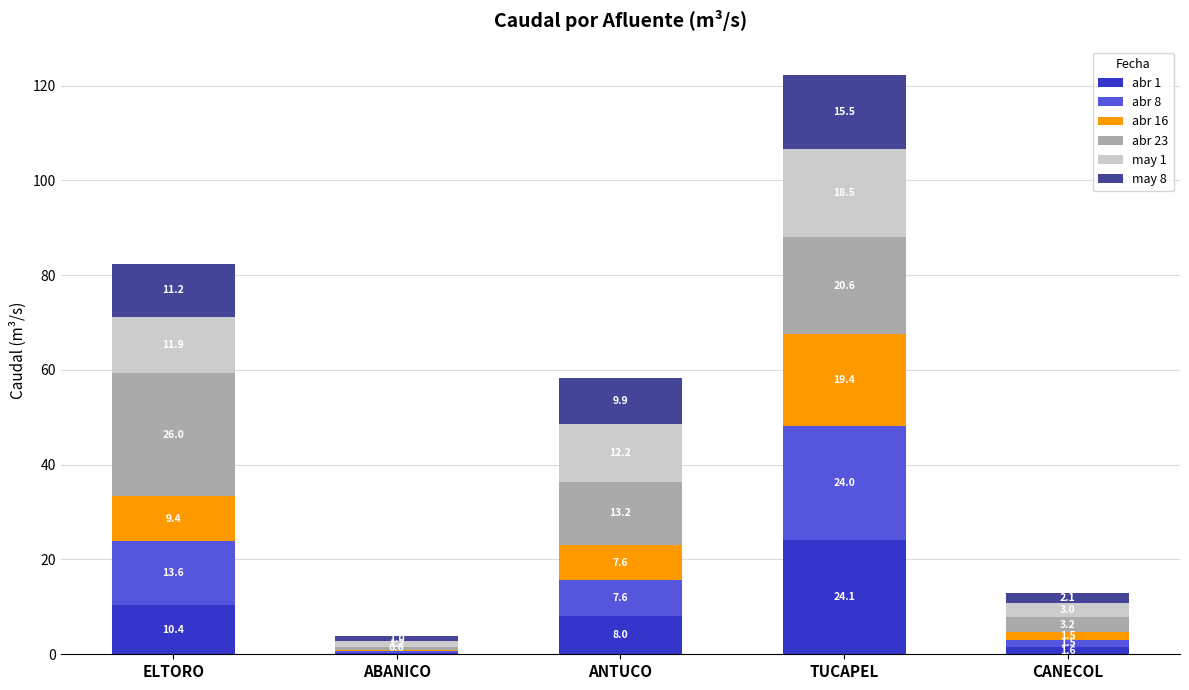

What is the sum of the abr 1 values at ABANICO and ELTORO?

10.7